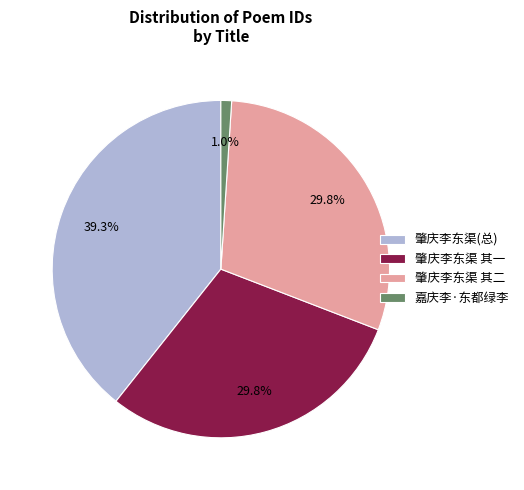

Is there a majority slice in this chart?

No